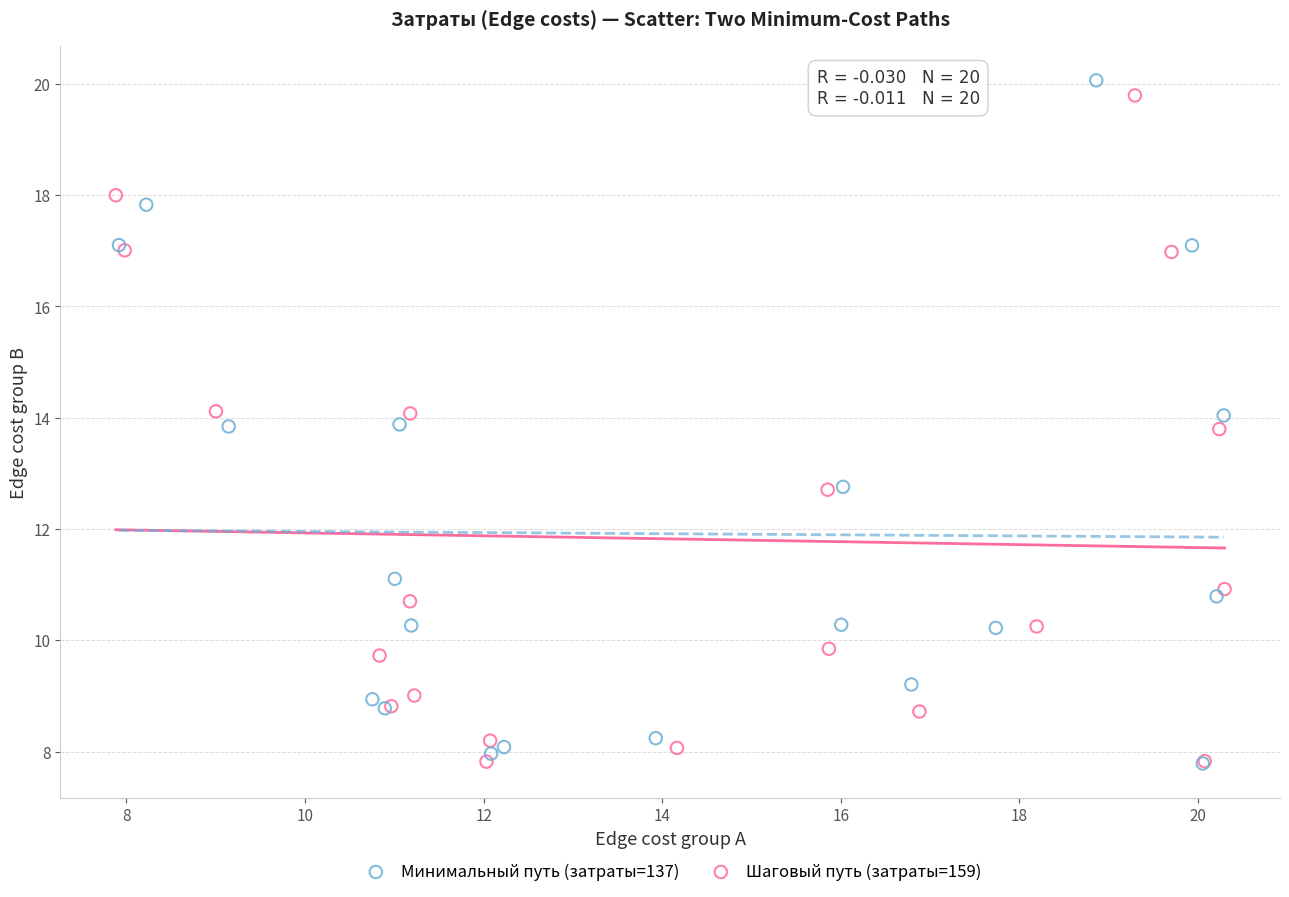

Which series contains the highest Y value?

Минимальный путь (затраты=137)